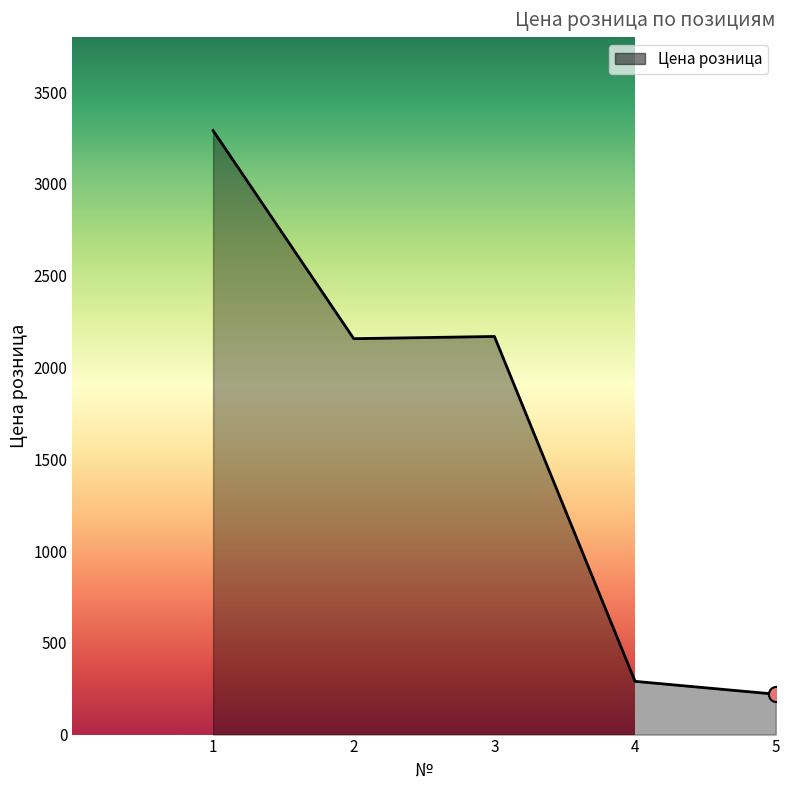

Approximately how many times larger is the value at 3 compared to 2?

1.0